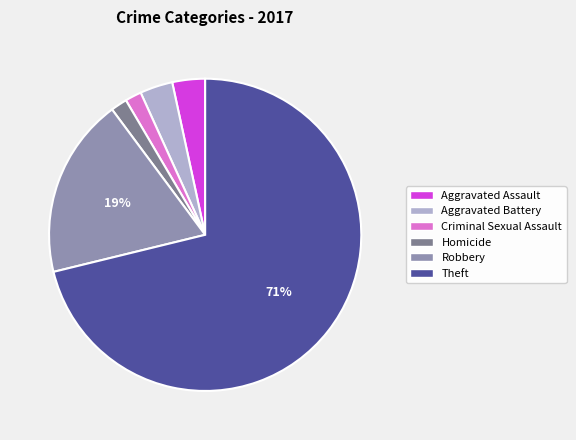

To the nearest percent, what is the average slice percentage?

17%